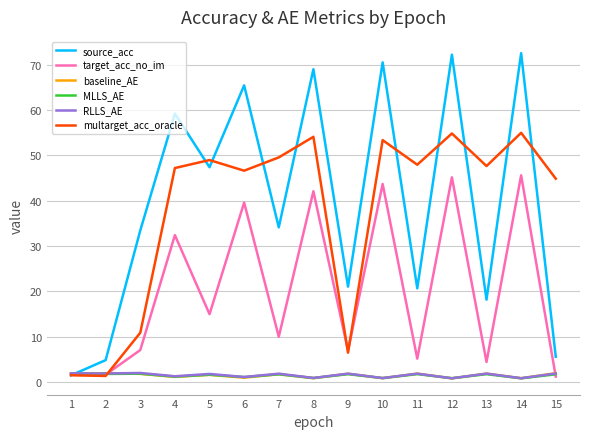

At which label does RLLS_AE first exceed 1?

1